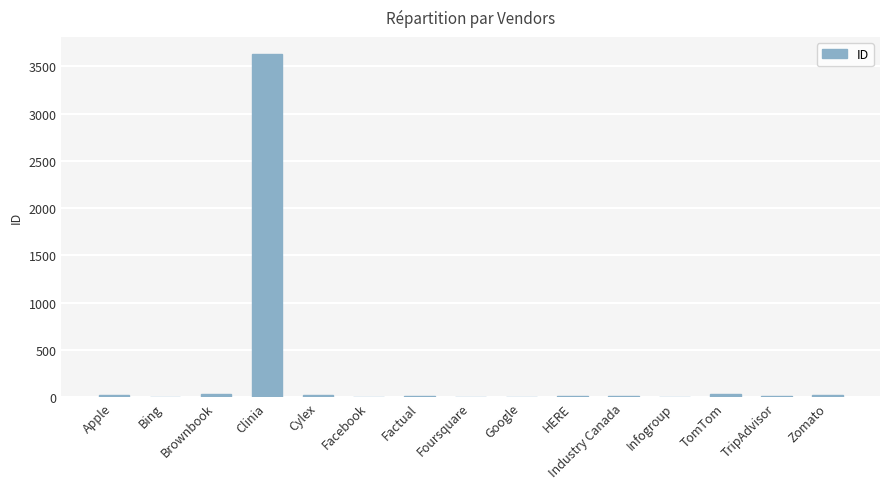

How many data points does each series have?

15